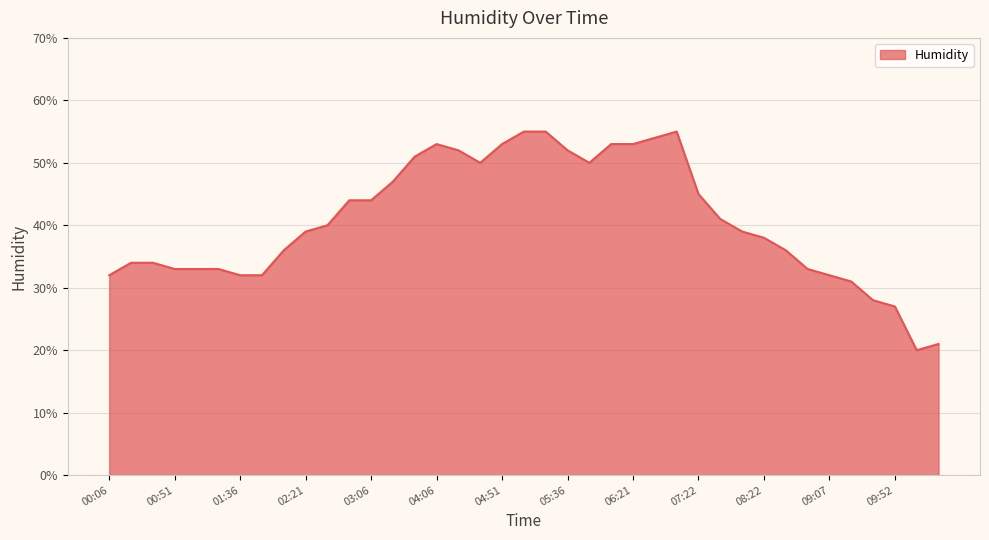

Does the chart have visible grid lines?

Yes